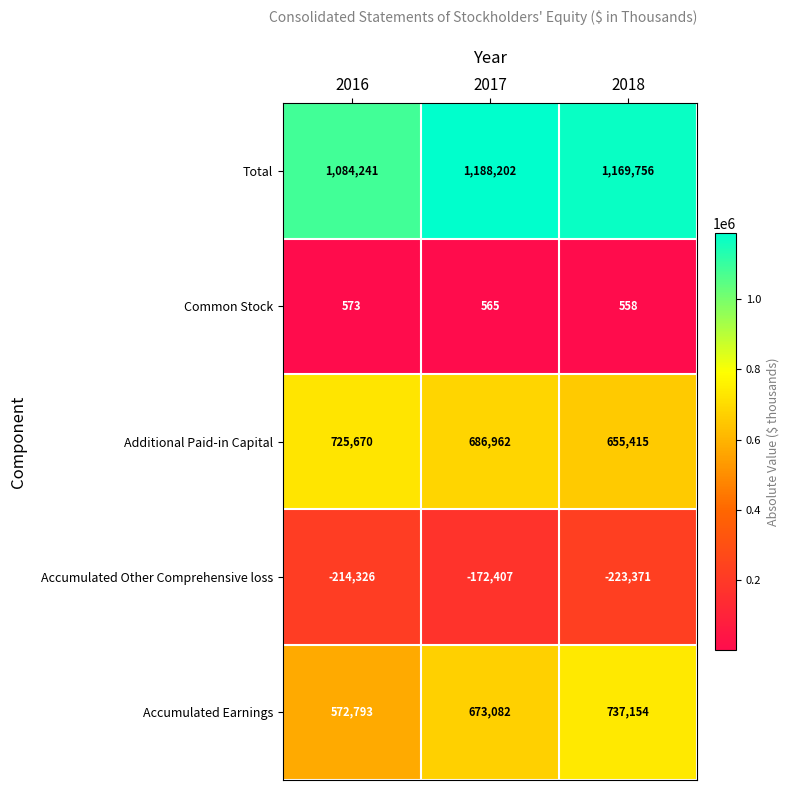

Reading left to right, transcribe all the data shown in this chart.

Total: 2016=1084241	2017=1188202	2018=1169756
Common Stock: 2016=573	2017=565	2018=558
Additional Paid-in Capital: 2016=725670	2017=686962	2018=655415
Accumulated Other Comprehensive loss: 2016=-214326	2017=-172407	2018=-223371
Accumulated Earnings: 2016=572793	2017=673082	2018=737154